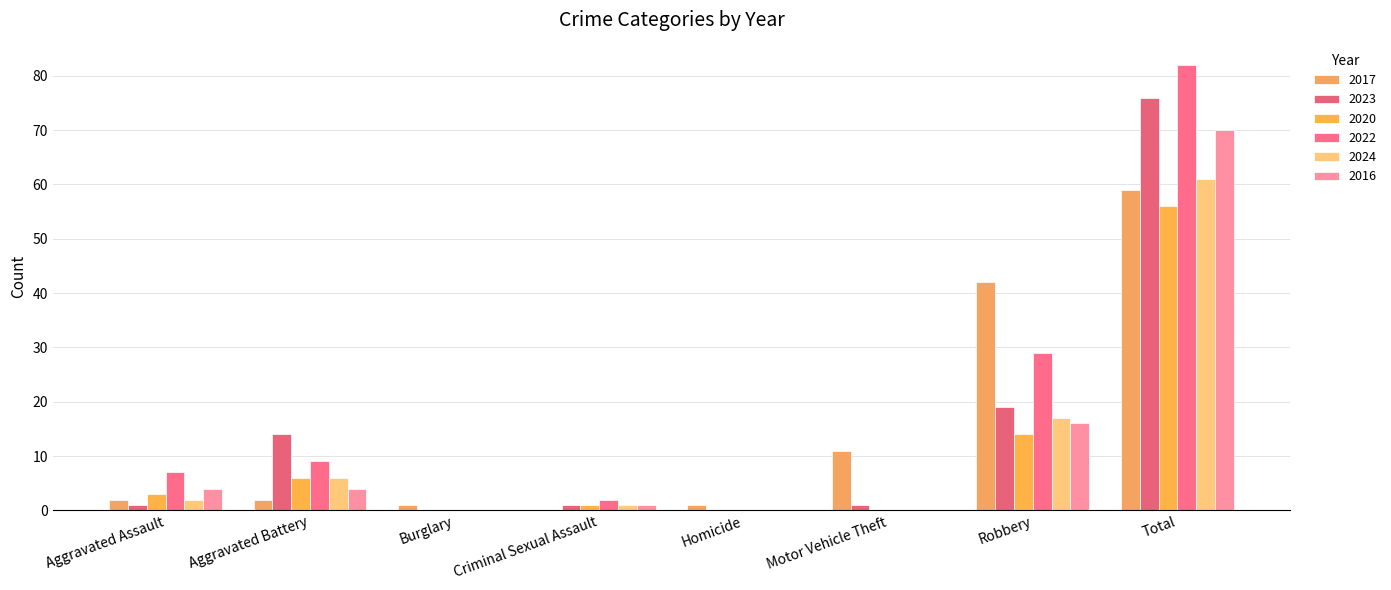

Count the number of data series in this chart.

6